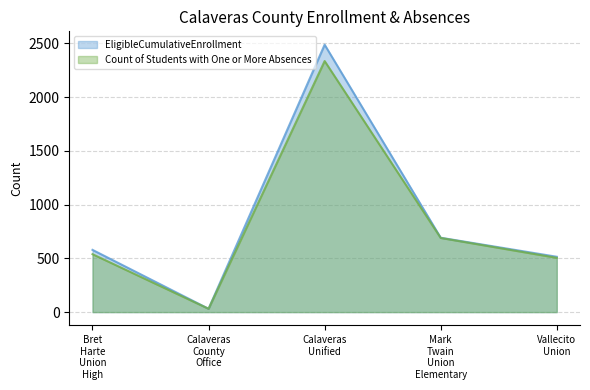

List the series in order of their overall mean, lowest first.

Count of Students with One or More Absences, EligibleCumulativeEnrollment